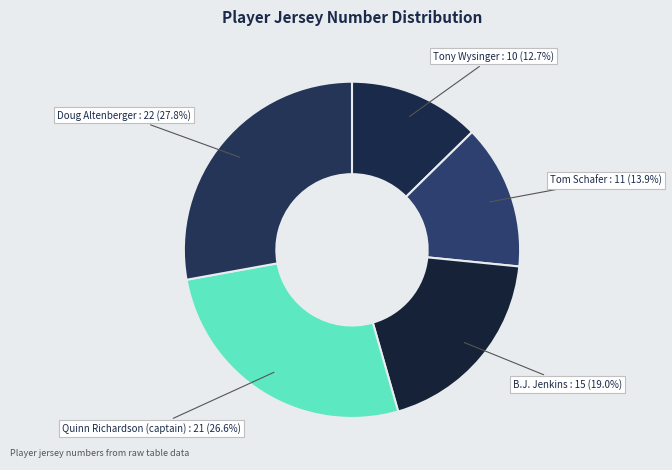

Which has a higher value, Tom Schafer or B.J. Jenkins?

B.J. Jenkins